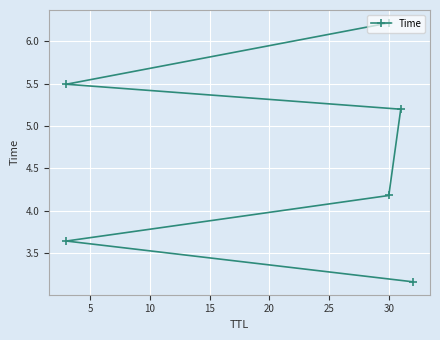

Reading left to right, extract all data points from this chart.

3.2	3.6	4.2	5.2	5.5	6.2